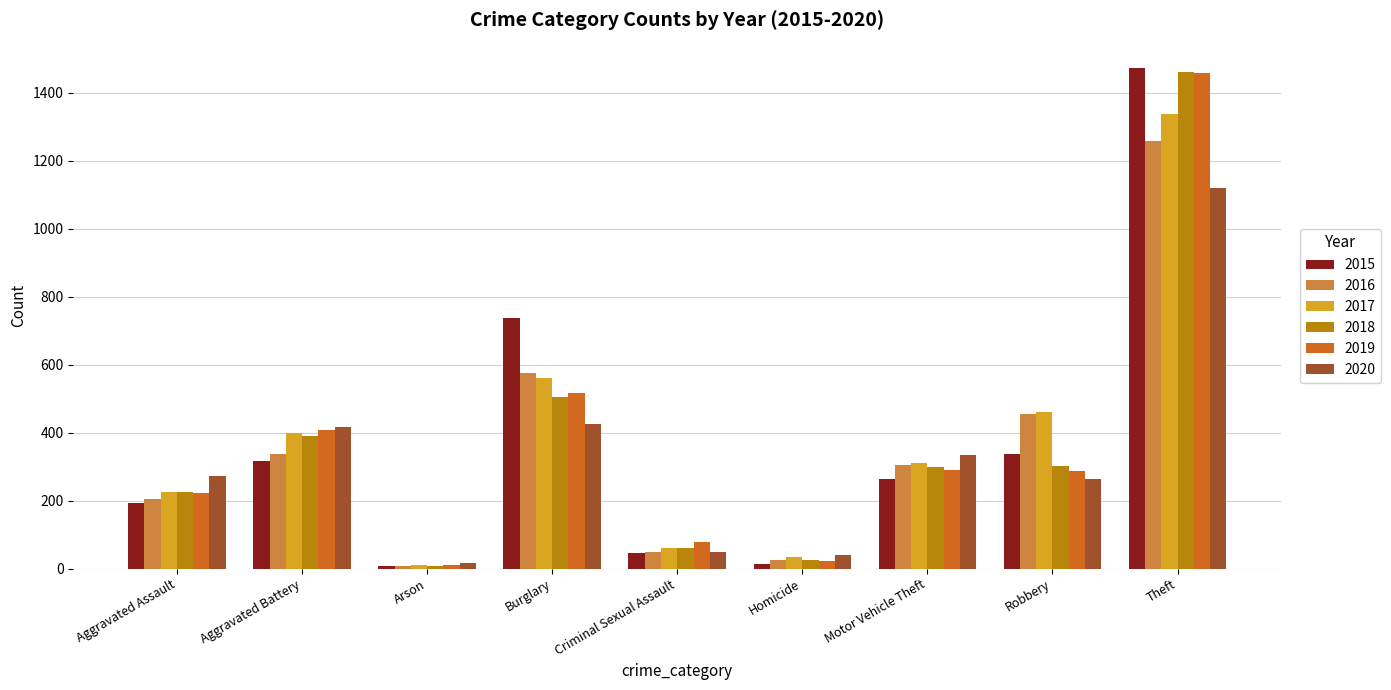

What is the average value of the 2017 series?

378